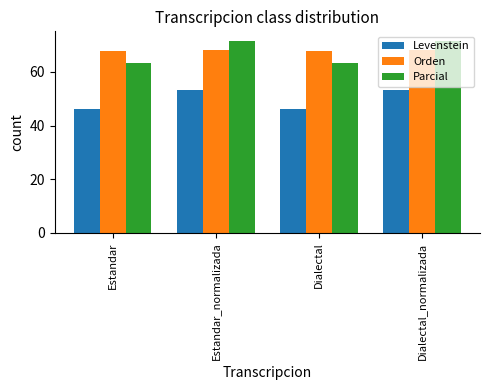

What is the difference between the second highest and minimum values in the Parcial series?

8.2